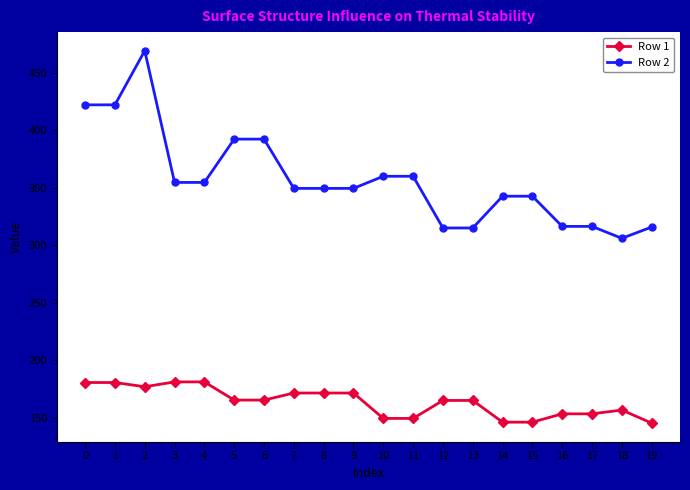

What is the greatest value displayed?

469.1